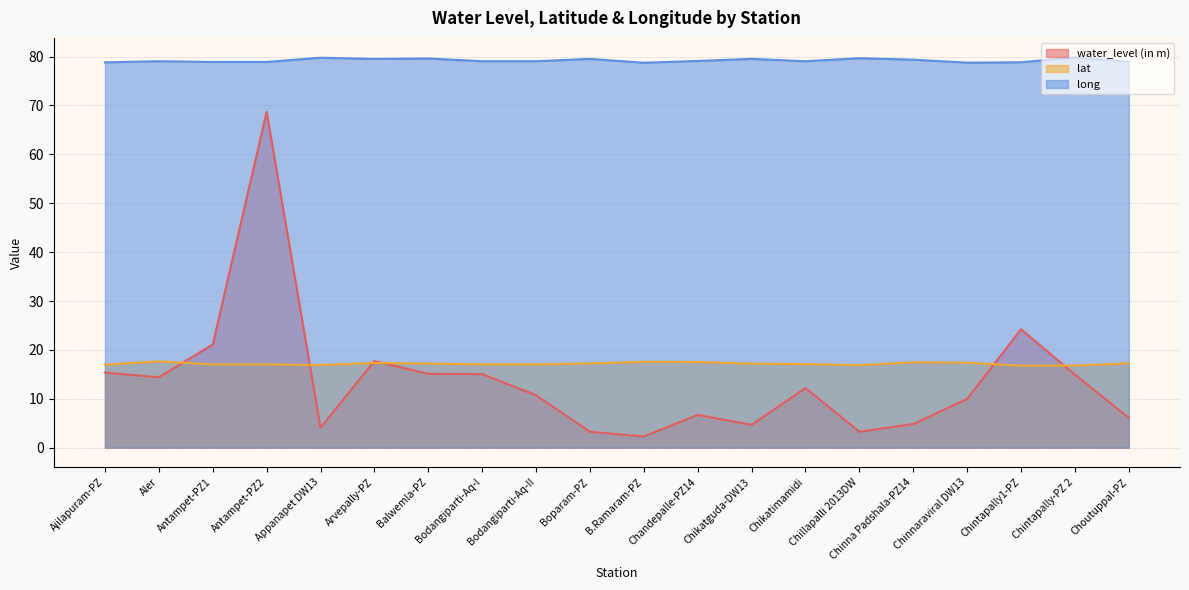

What is the average value of the water_level (in m) series?

13.7